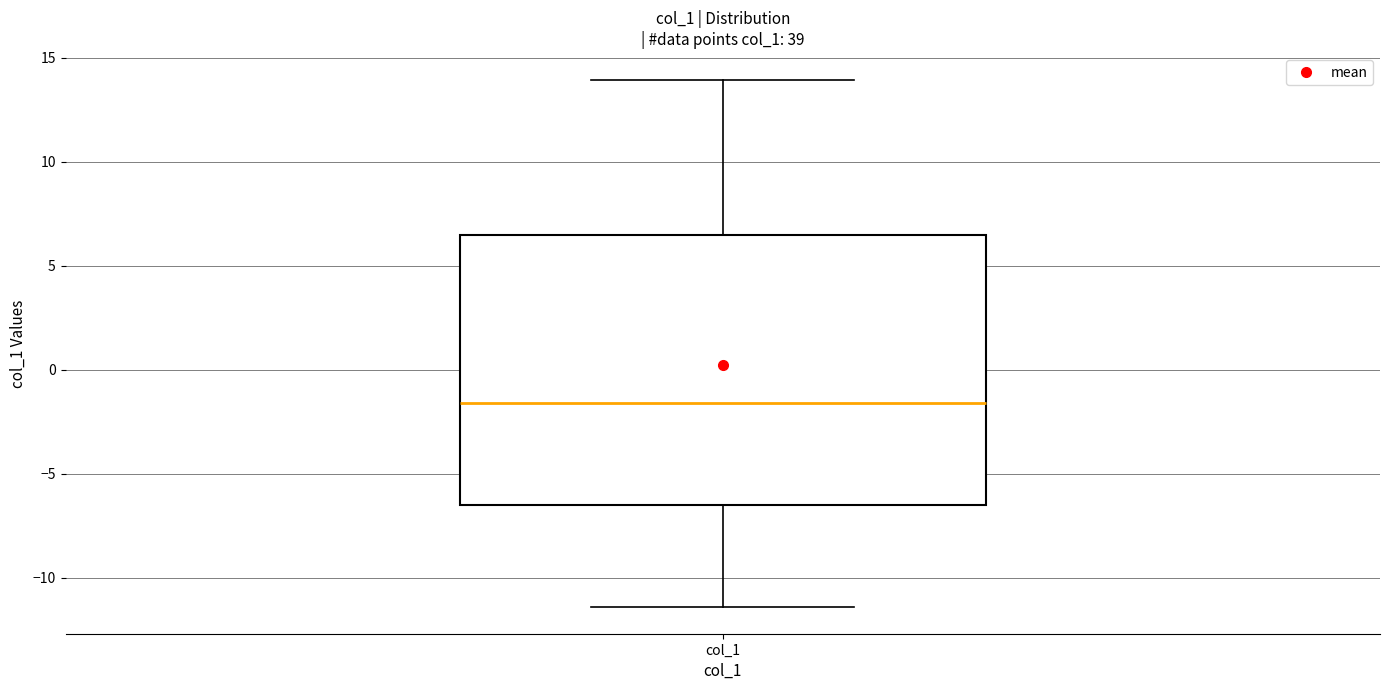

Where is the upper edge of the box for col_1 on the y-axis? The values are not printed on the chart, so give them approximately, as read against the axis.

6.5